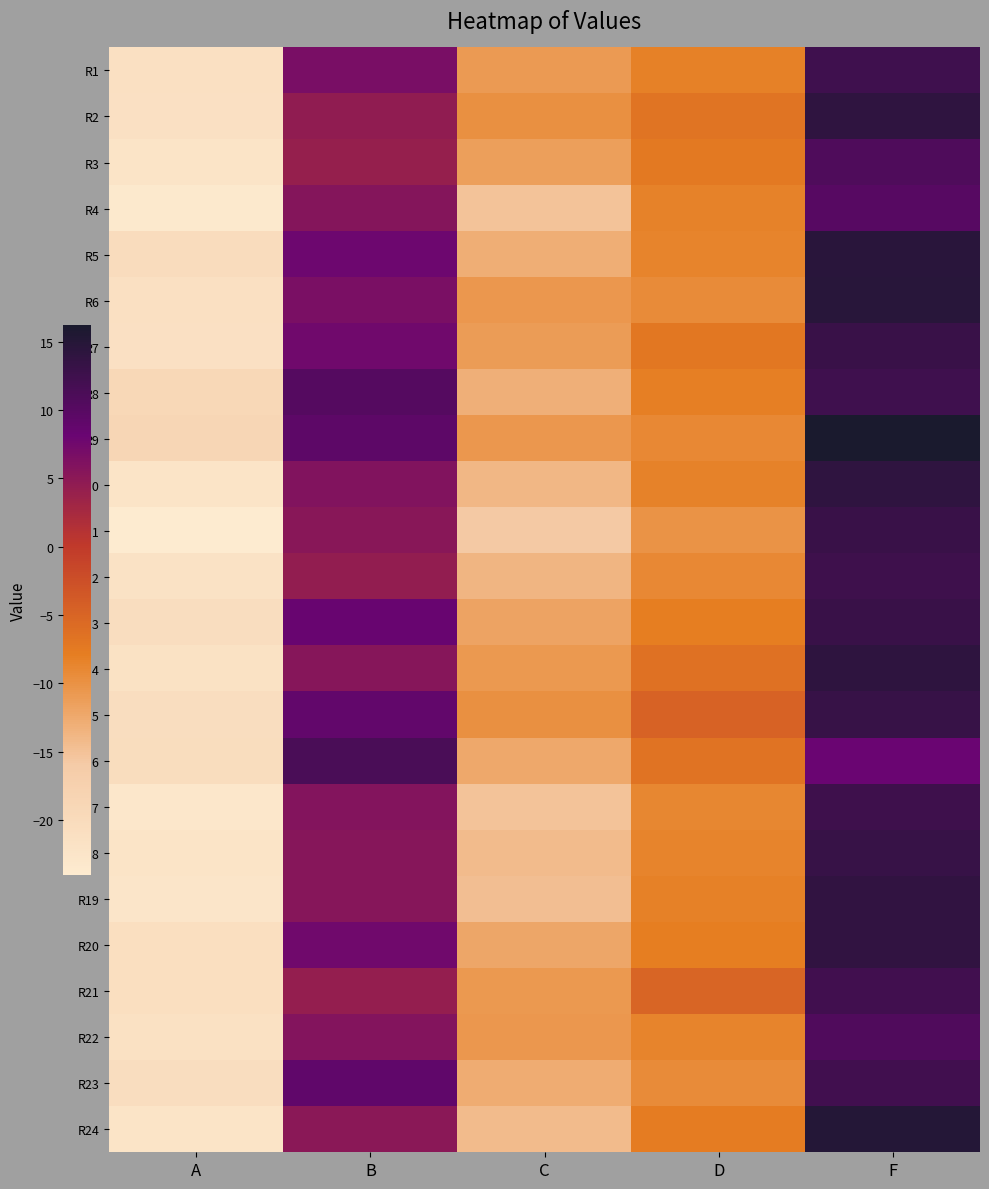

Between D and C, which is larger?

D